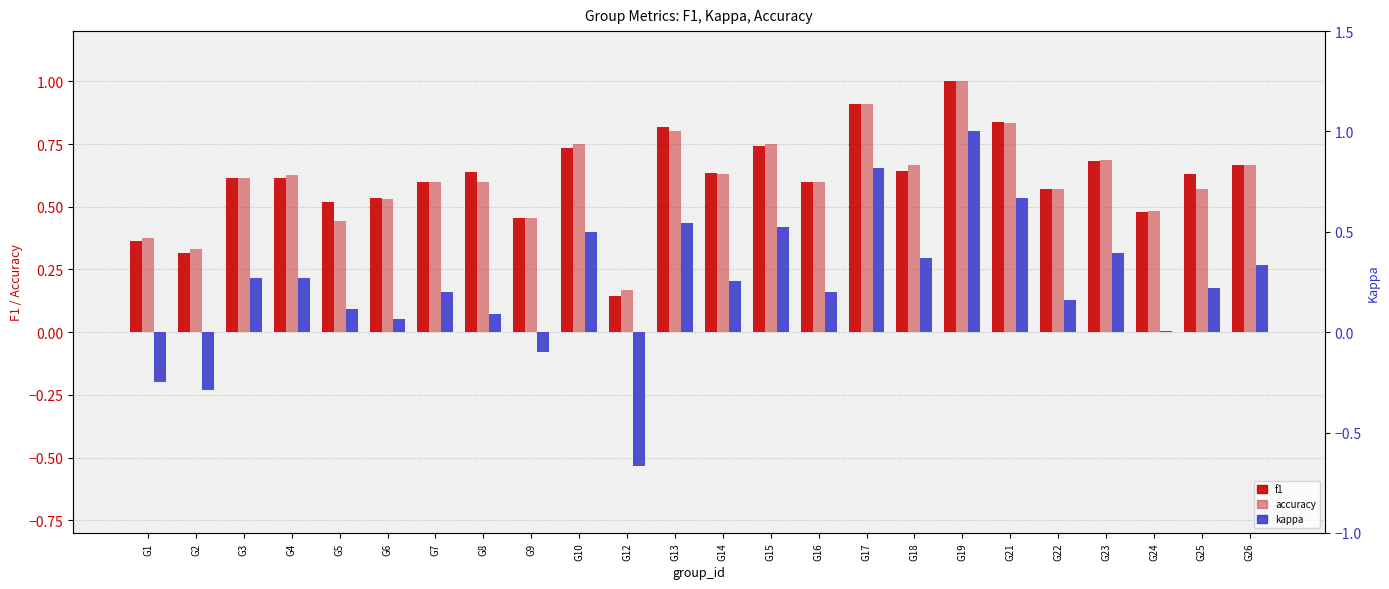

How many groups of bars are there?

24